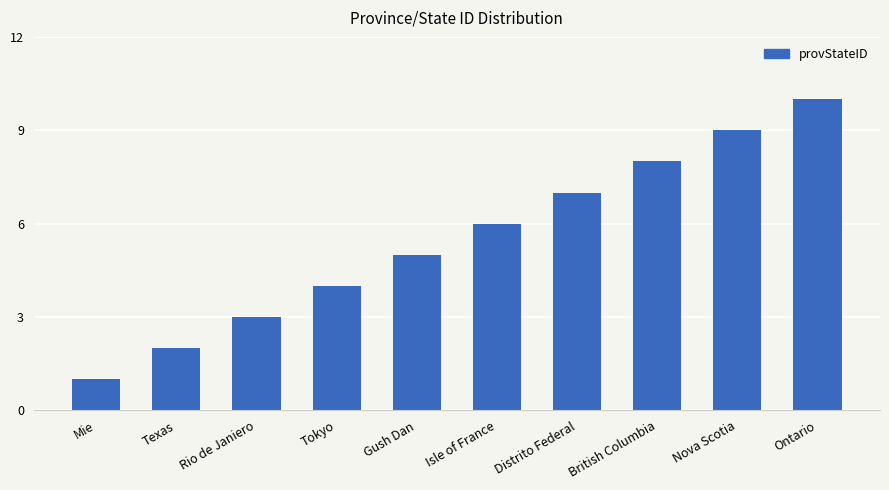

Are the bars grouped side by side (vs. stacked)?

No